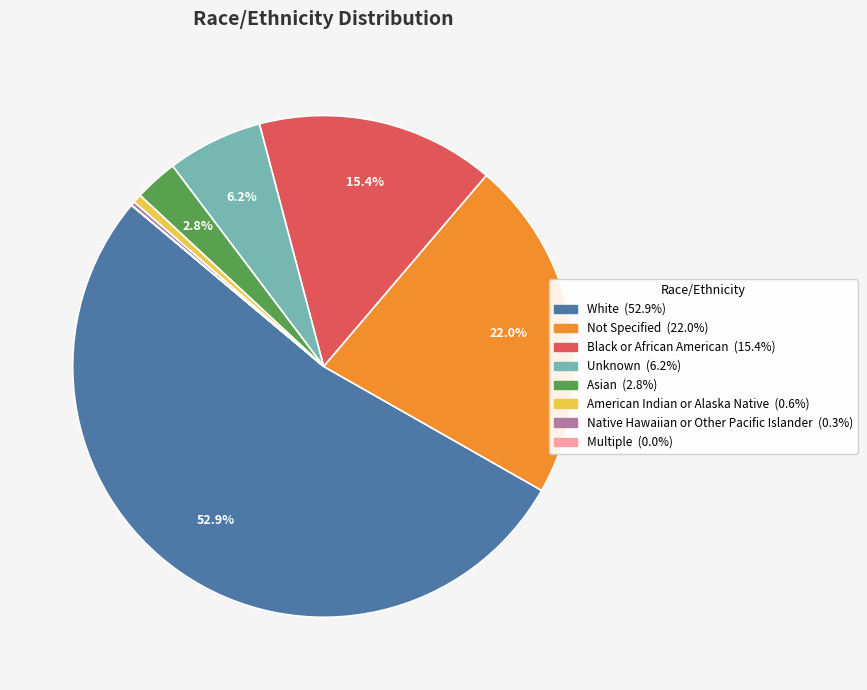

Do Asian and Not Specified together represent more than half of the pie?

No